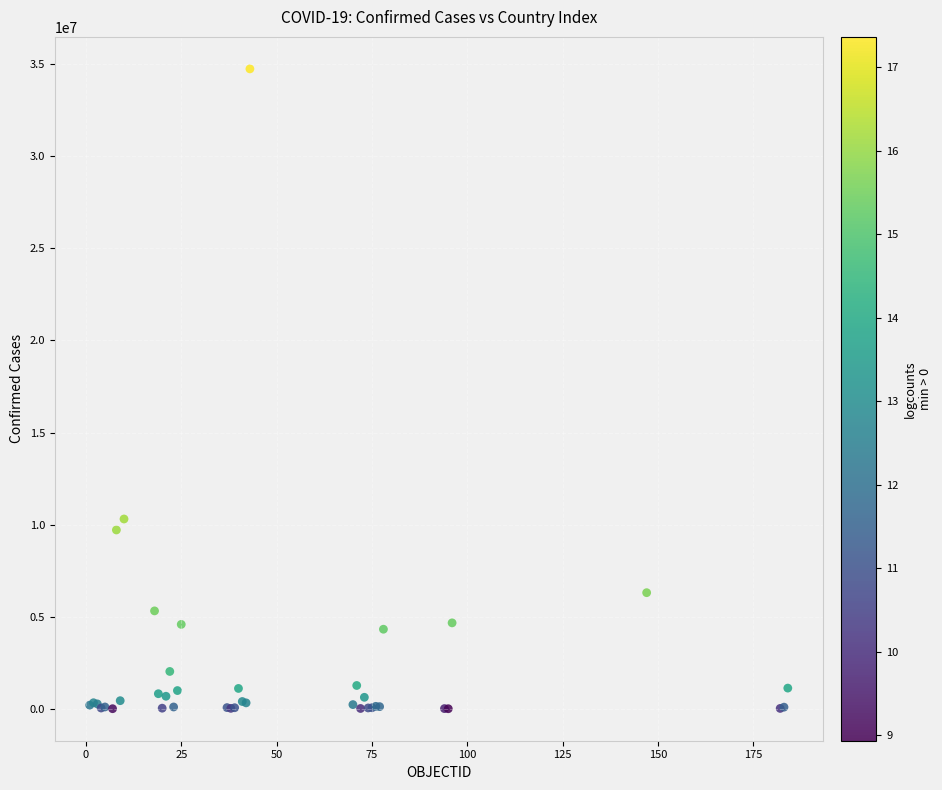

What Y value in the scatter plot is closest to 17377033?

10309104